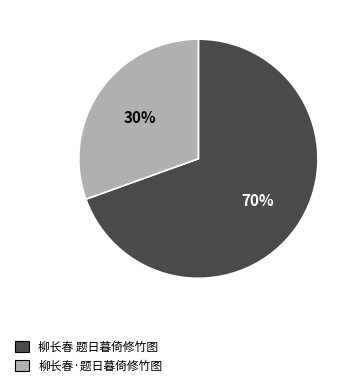

To the nearest percent, what is the combined percentage of 柳长春 题日暮倚修竹图 and 柳长春·题日暮倚修竹图?

100%